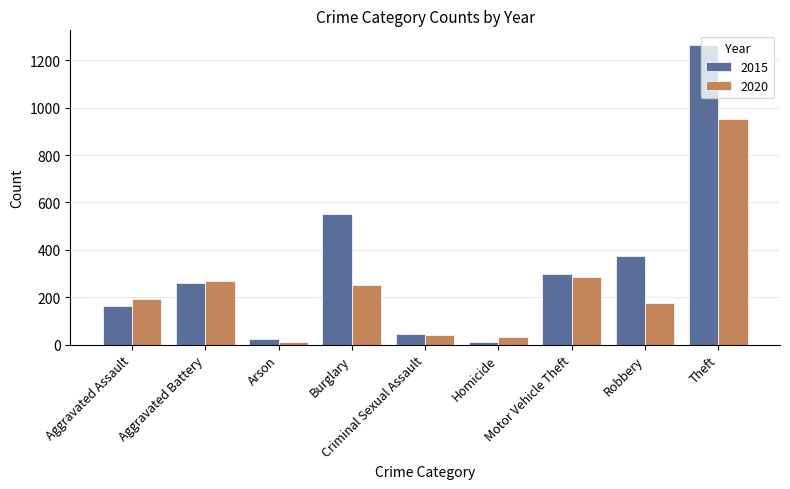

Rank the series by their maximum value, from lowest to highest.

2020, 2015